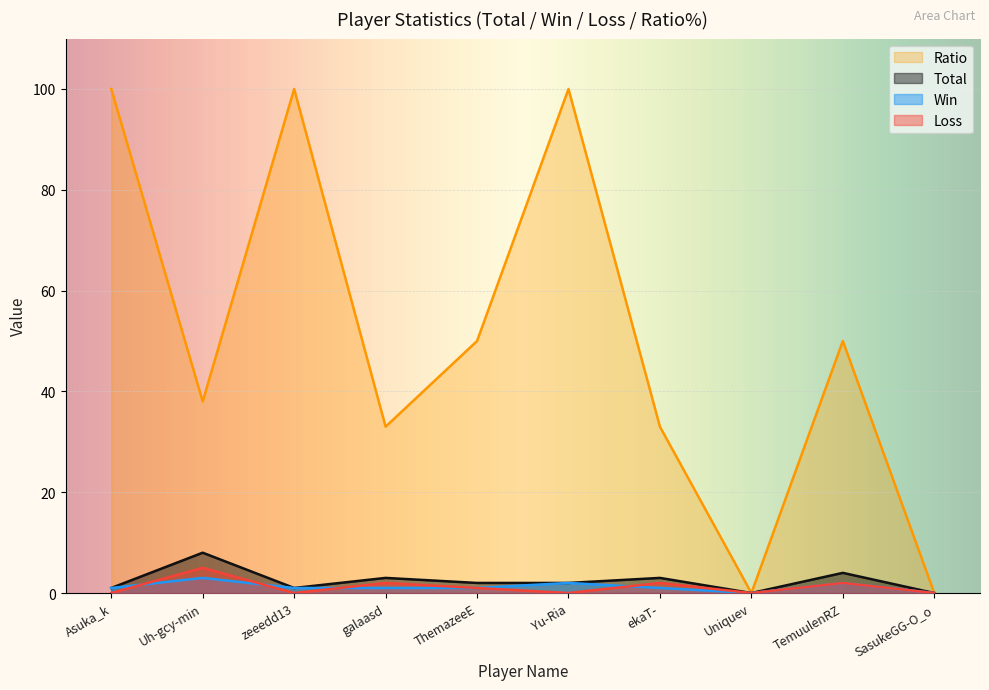

Is it true that Ratio equals 27 at Asuka_k?

False